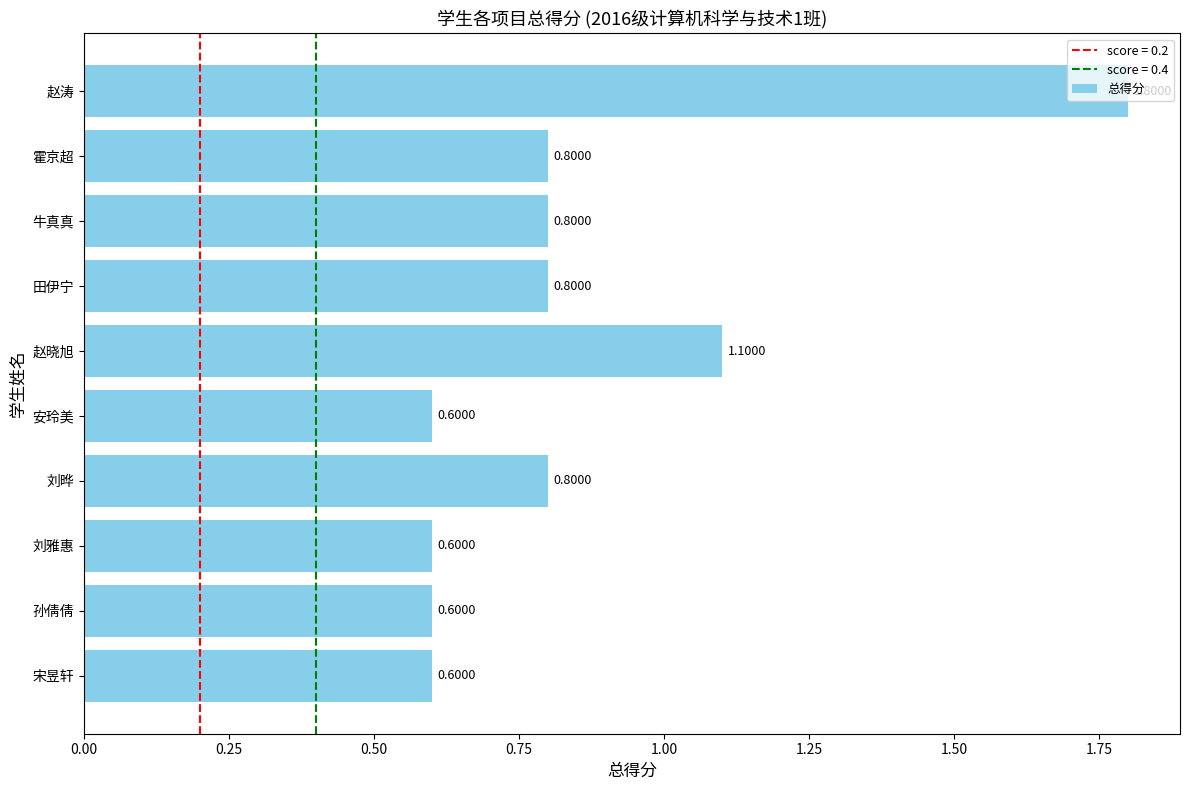

What is the change in value from 霍京超 to 赵涛?

+1.0